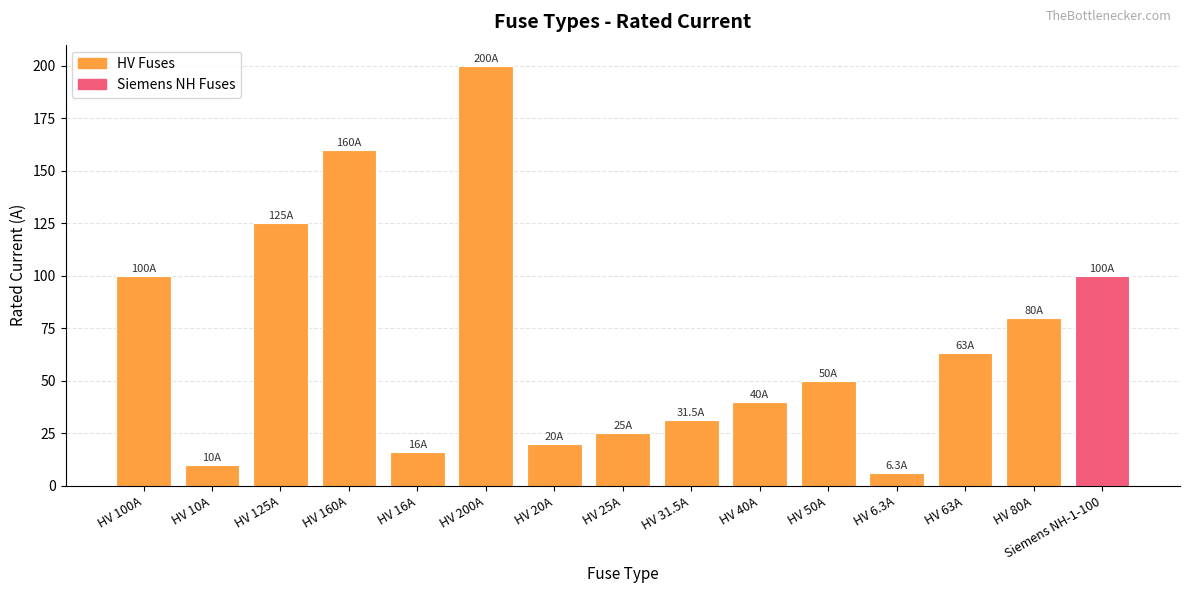

What is the label of the 5th bar from the right?

HV 50A